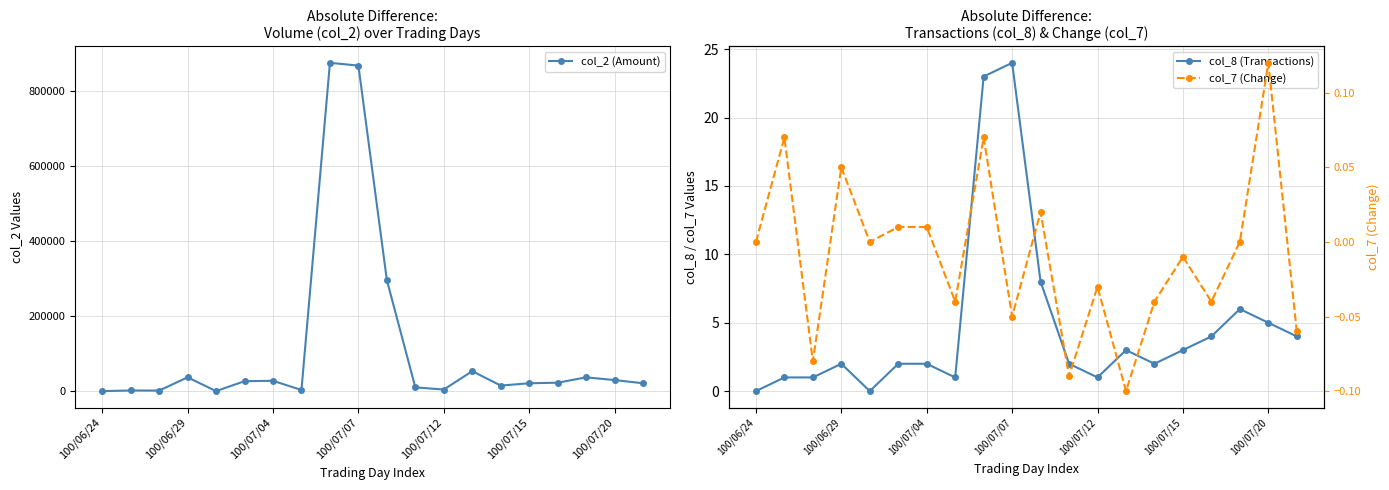

Rank the series at 13 from lowest to highest value.

col_7 (Change), col_8 (Transactions), col_2 (Amount)